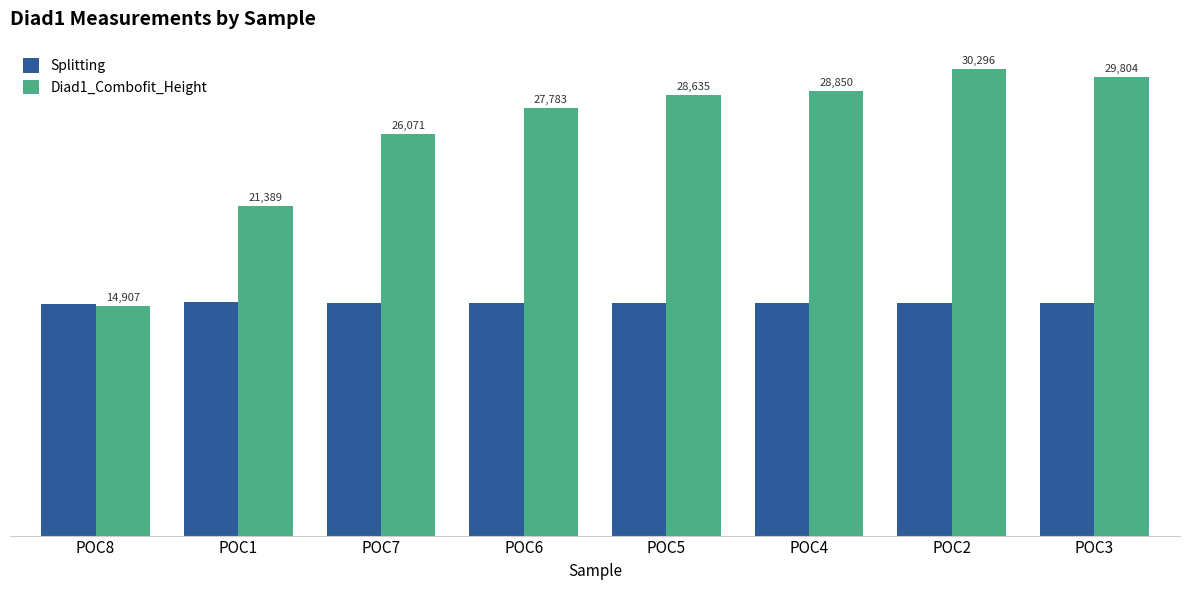

Does the chart contain stacked bars?

No